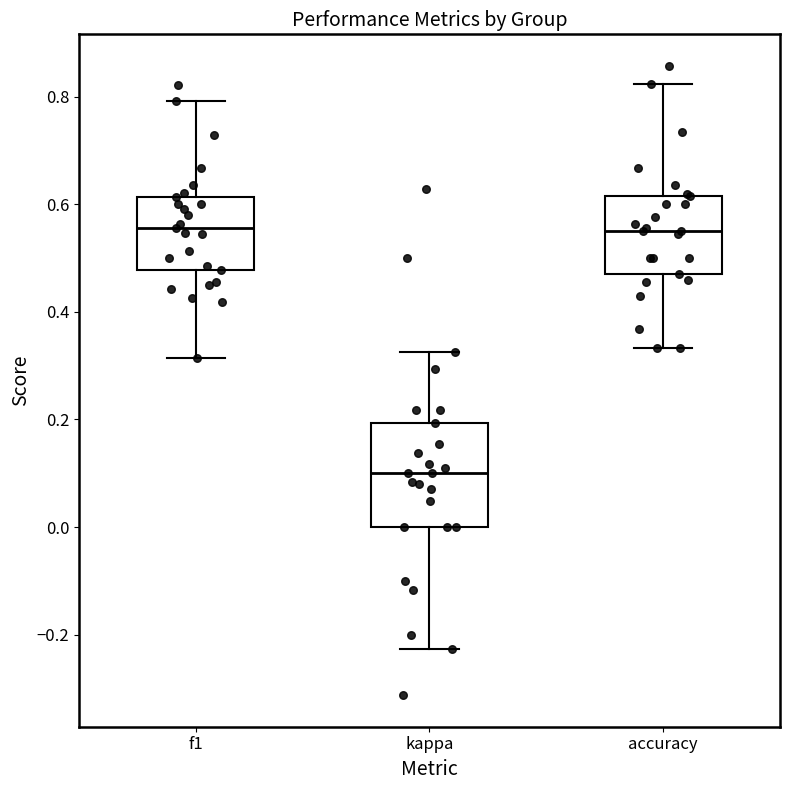

Which box is the tallest, from its lower edge to its upper edge?

kappa